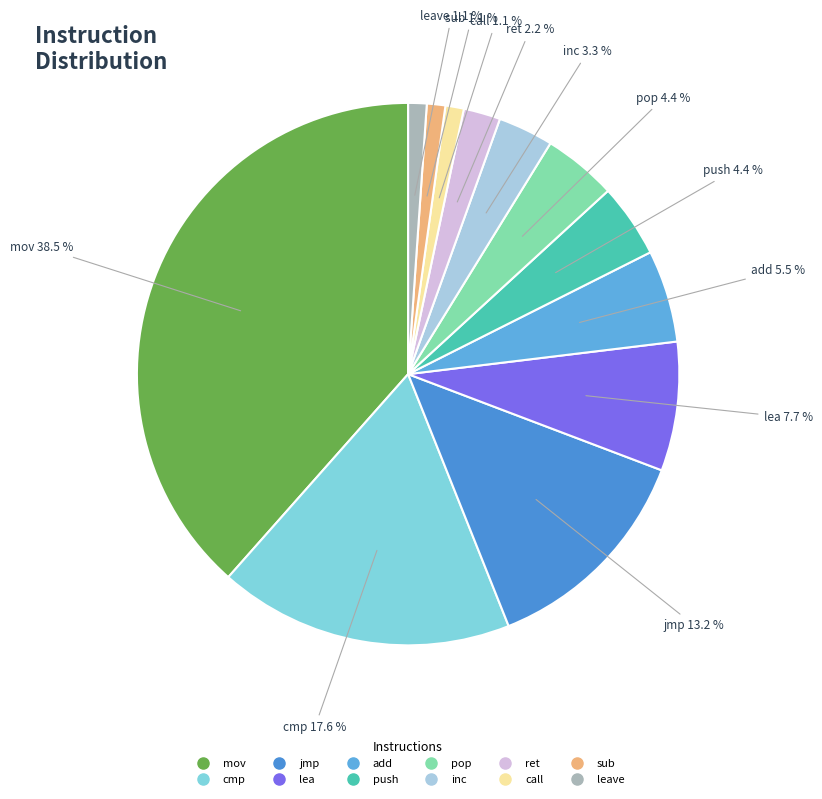

How many segments does this pie chart have?

12